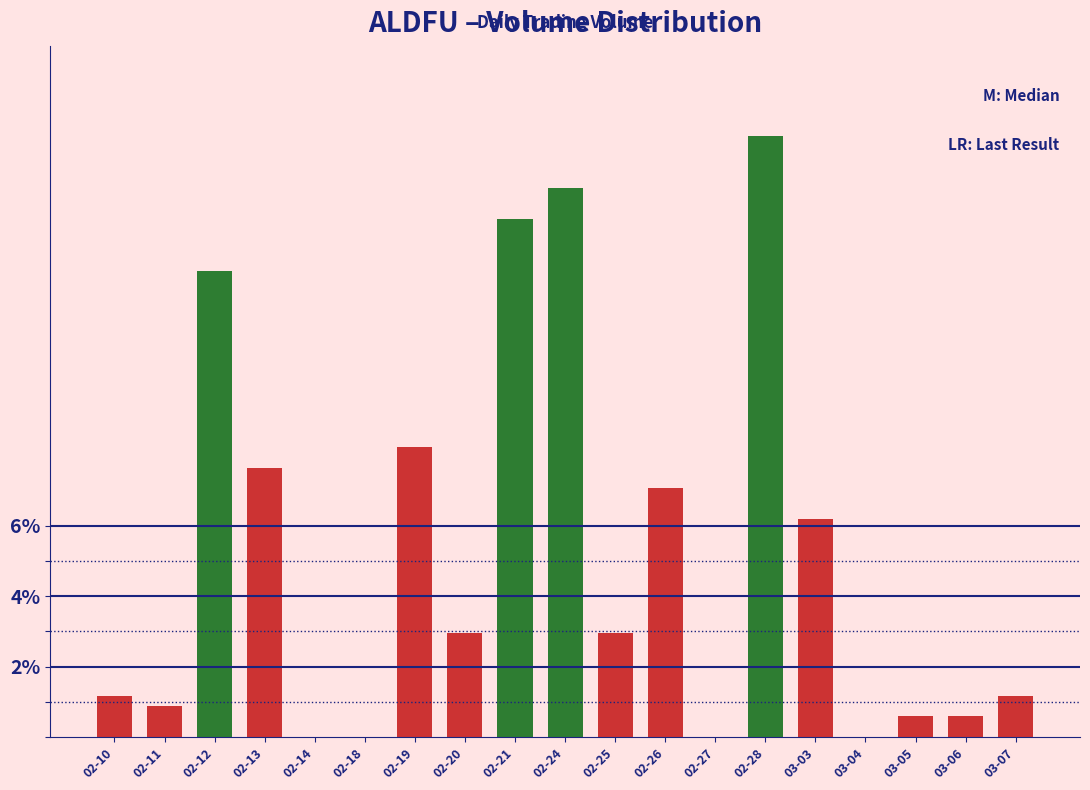

Reading left to right, transcribe all the data shown in this chart.

02-10=1.2	02-11=0.9	02-12=13.2	02-13=7.6	02-14=0.0	02-18=0.0	02-19=8.2	02-20=2.9	02-21=14.7	02-24=15.6	02-25=2.9	02-26=7.1	02-27=0.0	02-28=17.1	03-03=6.2	03-04=0.0	03-05=0.6	03-06=0.6	03-07=1.2